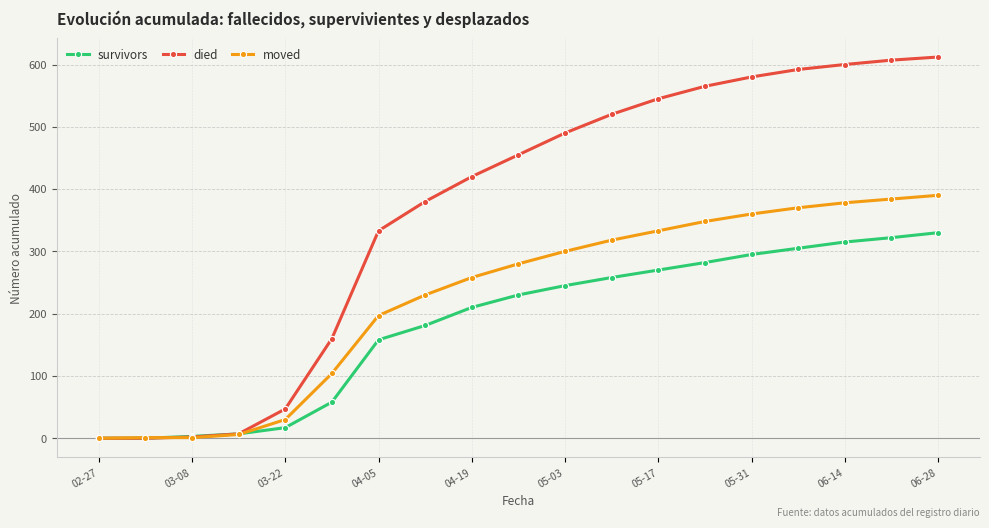

List the series in order of their overall mean, lowest first.

survivors, moved, died